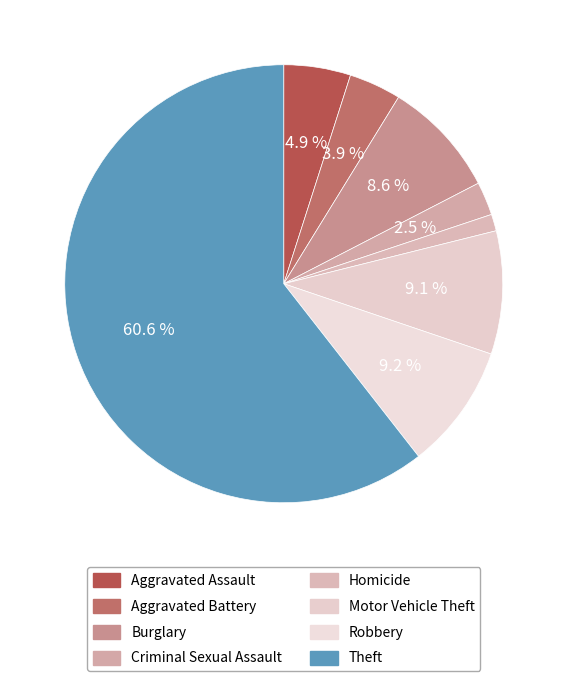

To the nearest percent, what portion does Robbery represent?

9%